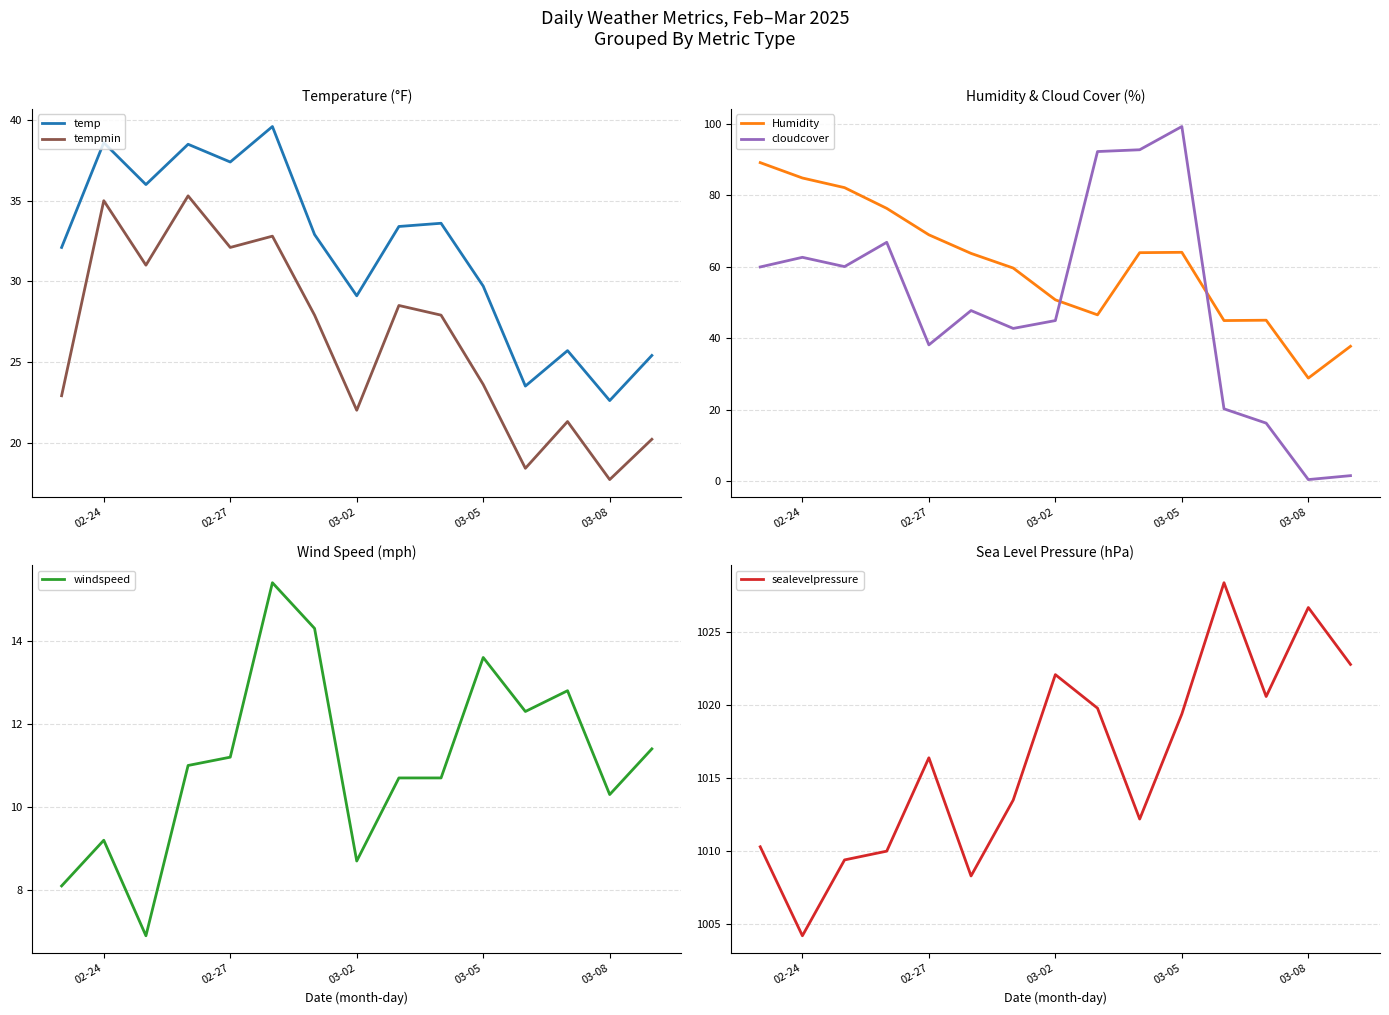

True or false: windspeed has more than 0 interior local peaks.

True